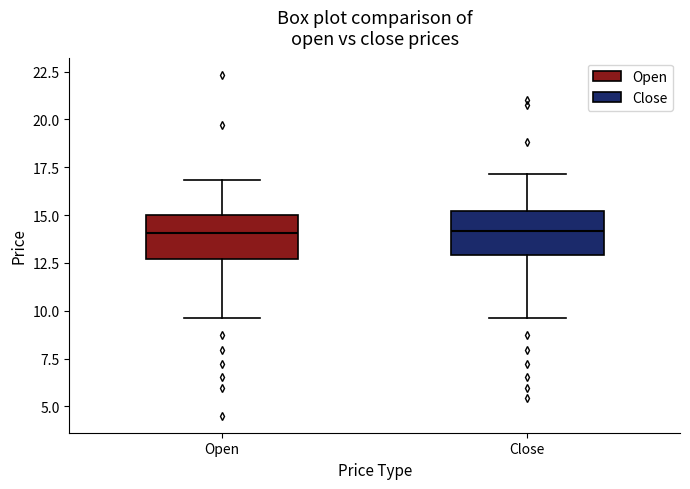

Where does the upper whisker of the box for Open end on the y-axis? The values are not printed on the chart, so give them approximately, as read against the axis.

17.0